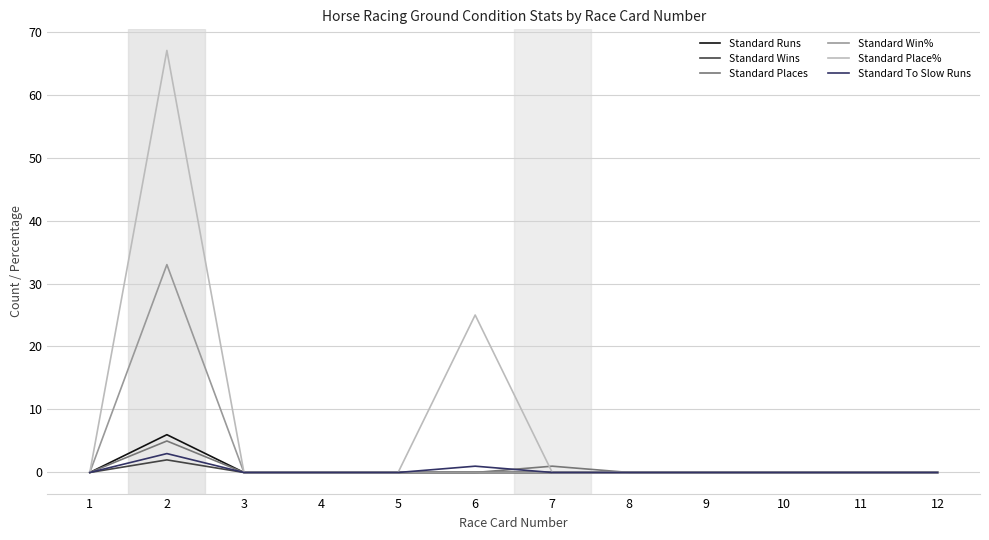

At which label does Standard Place% reach its peak?

2